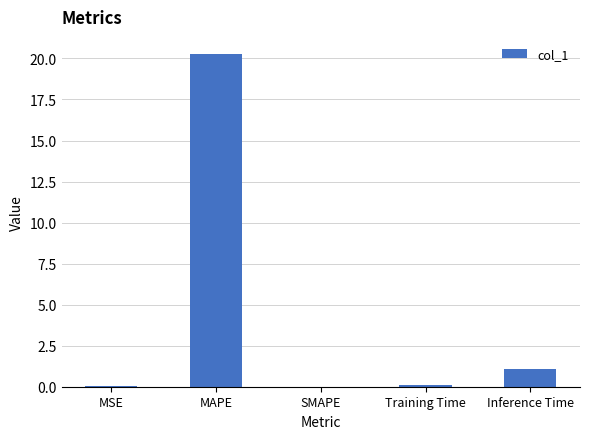

True or false: the data shows 20.3 at MAPE.

True